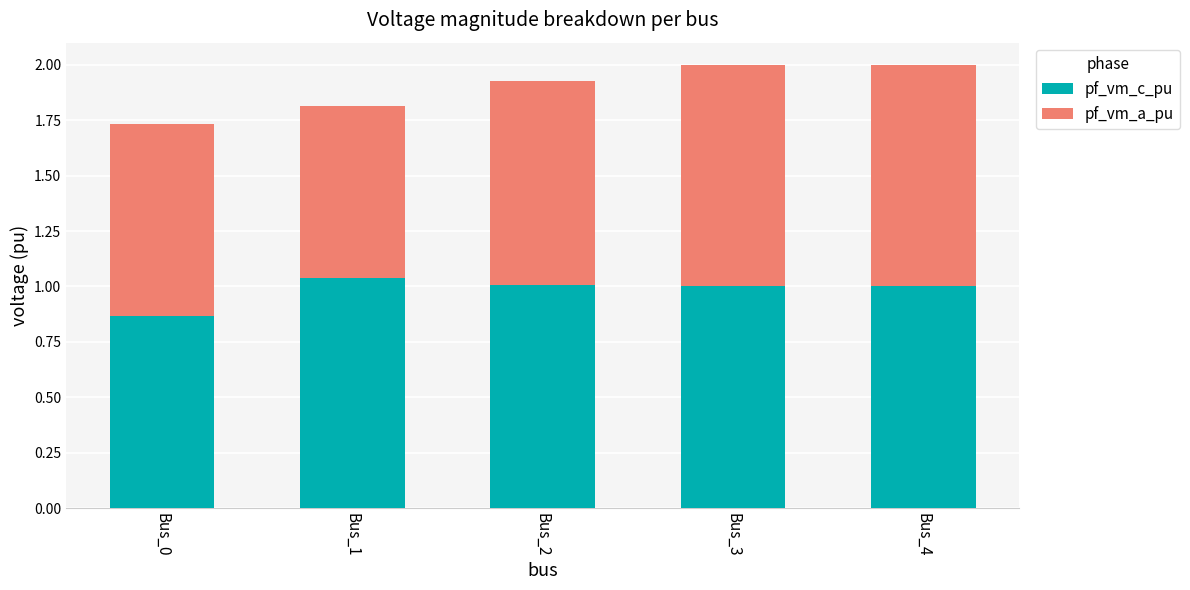

How many bars are there in total?

5